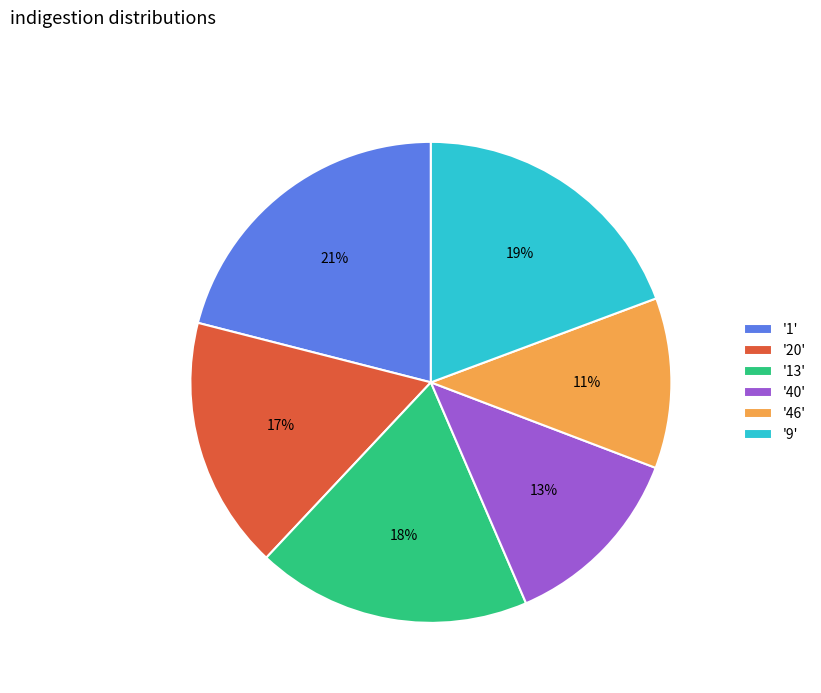

What is the ratio of the value at '13' to the value at '40'?

1.4